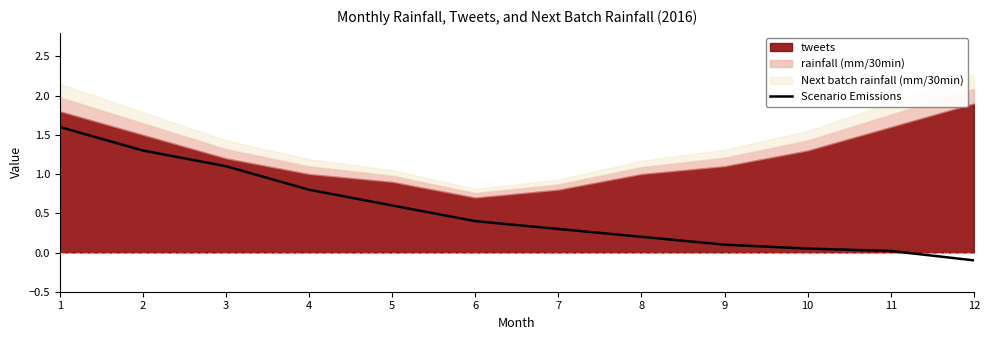

Does the chart have visible grid lines?

No